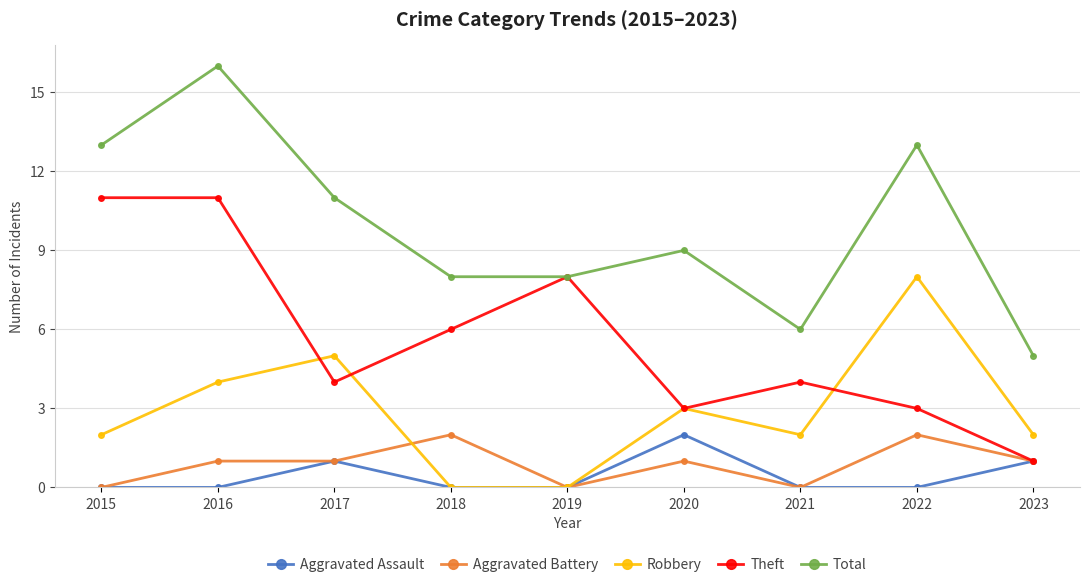

What is the sum of all Total values?

89